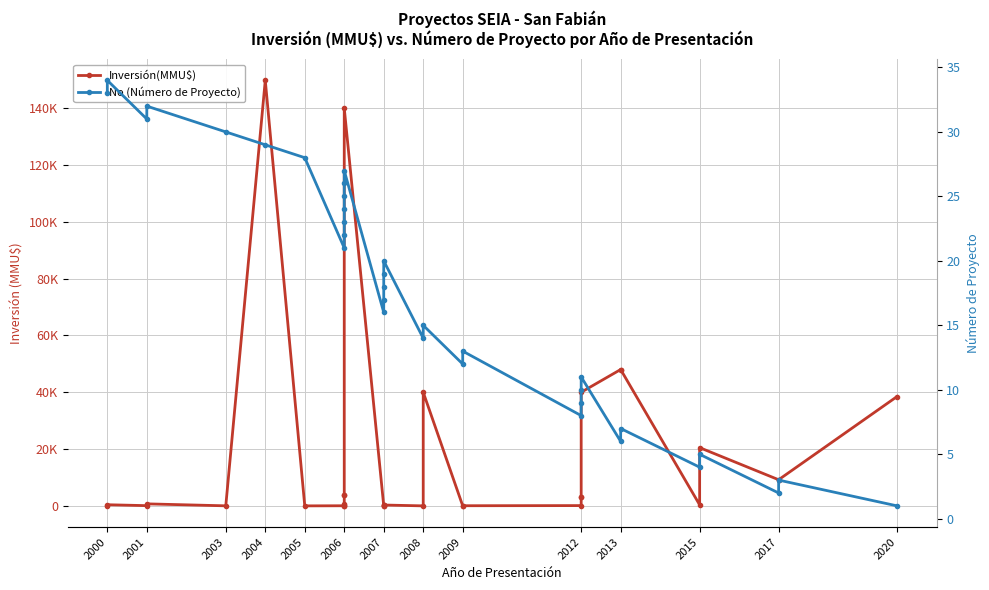

What is the difference between the No (Número de Proyecto) values at 2020 and 2007?

17